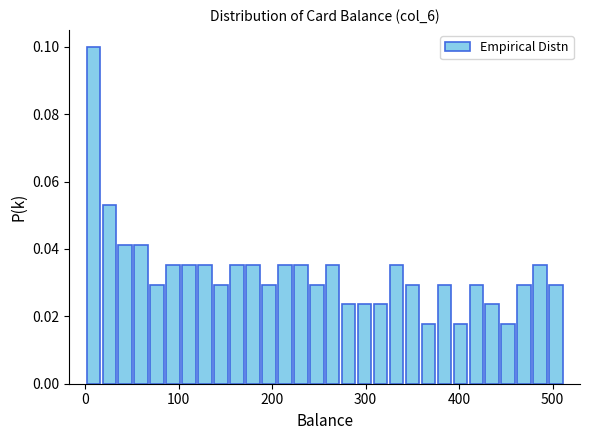

Around what value on the x-axis is the tallest bar? Give the approximate position of its centre, as read against the axis.

10